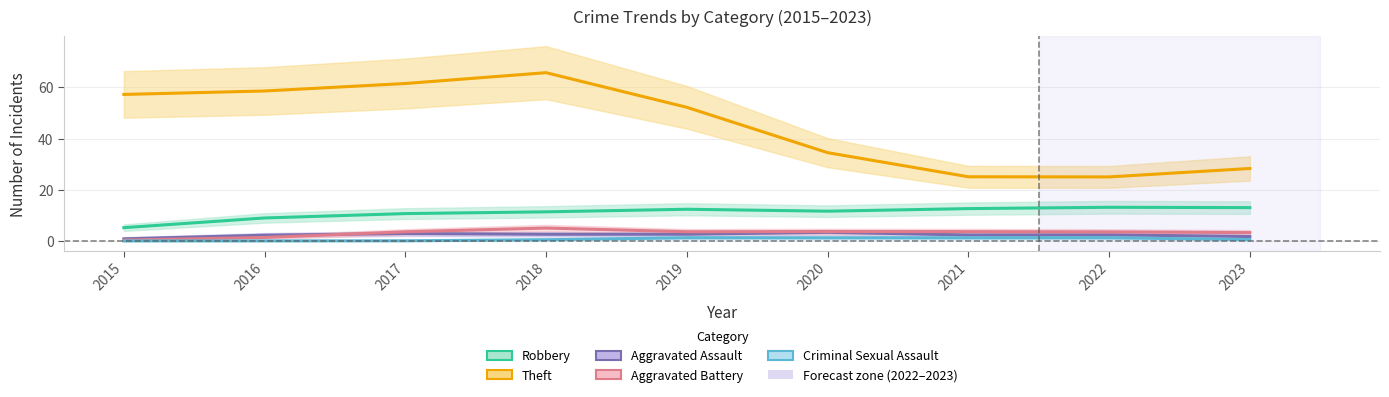

What are all the series names shown in the legend?

Robbery, Theft, Aggravated Assault, Aggravated Battery, Criminal Sexual Assault